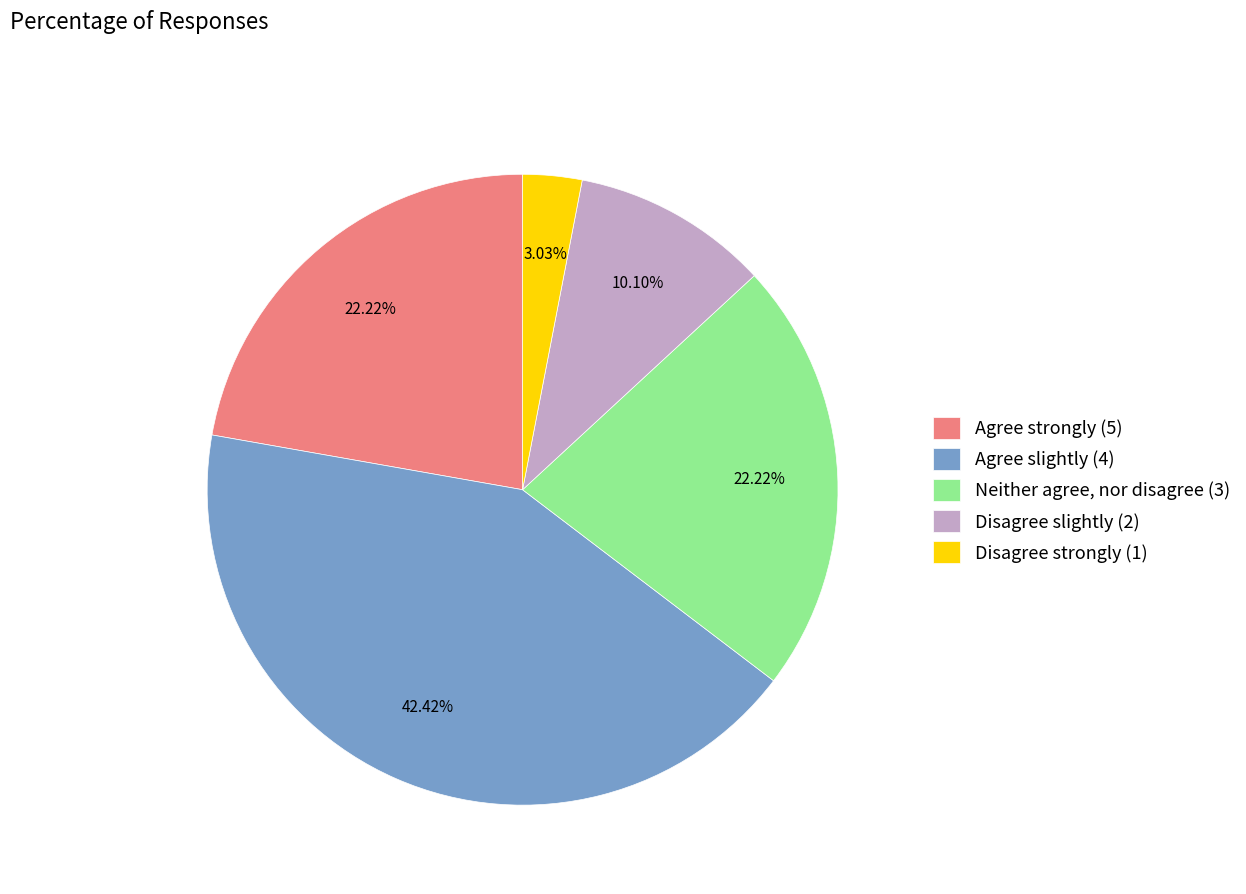

Which slice is the smallest?

Disagree strongly (1)